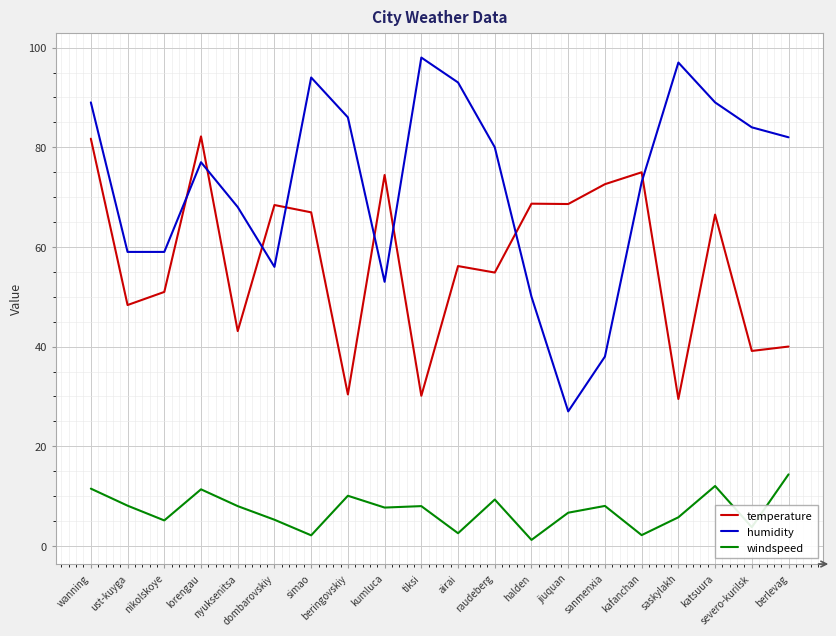

What is the smallest value displayed?

1.2